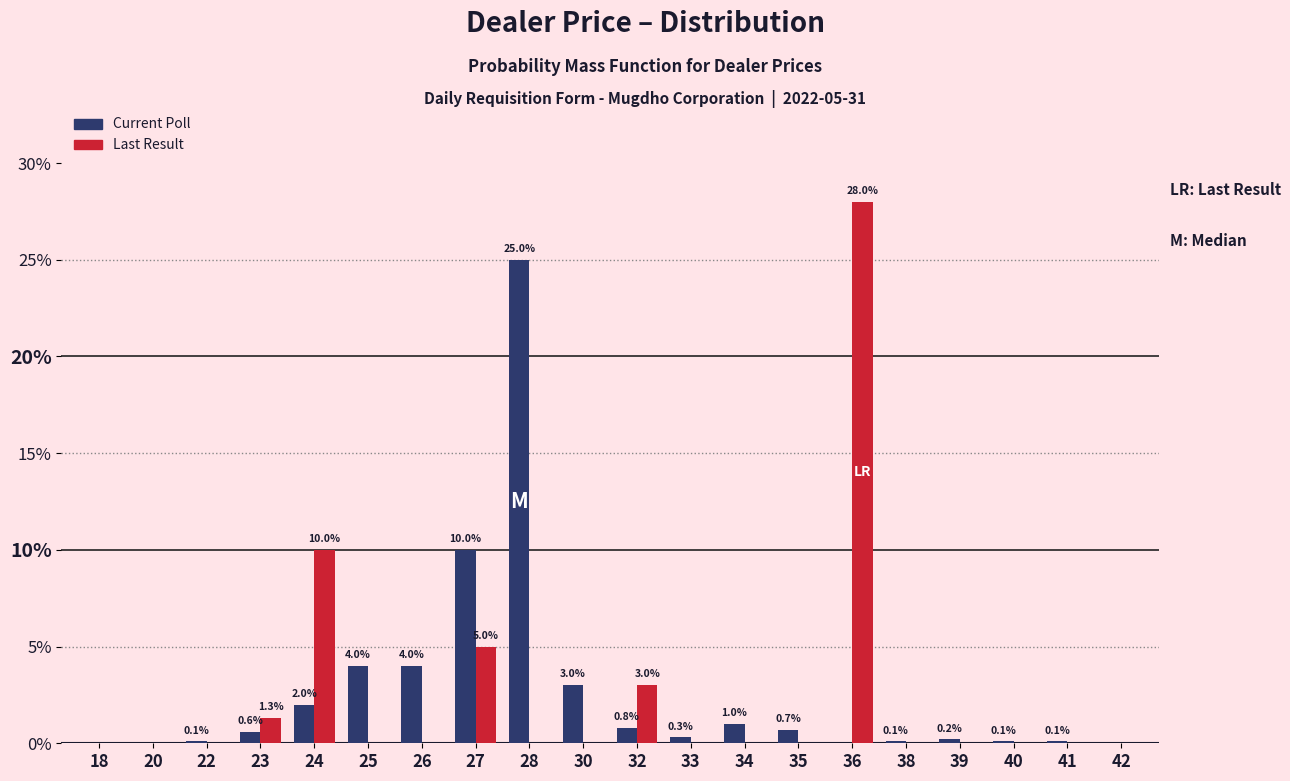

Reading left to right, list all the values displayed in this chart.

Current Poll: 18=0.0	20=0.0	22=0.1	23=0.6	24=2.0	25=4.0	26=4.0	27=10.0	28=25.0	30=3.0	32=0.8	33=0.3	34=1.0	35=0.7	36=0.0	38=0.1	39=0.2	40=0.1	41=0.1	42=0.0
Last Result: 18=0.0	20=0.0	22=0.0	23=1.3	24=10.0	25=0.0	26=0.0	27=5.0	28=0.0	30=0.0	32=3.0	33=0.0	34=0.0	35=0.0	36=28.0	38=0.0	39=0.0	40=0.0	41=0.0	42=0.0